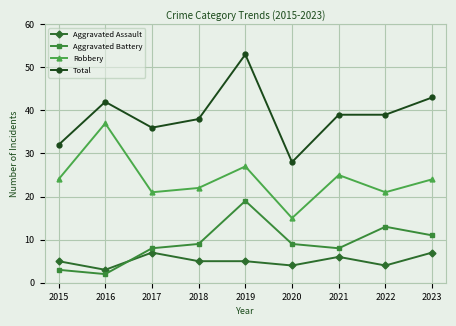

Reading left to right, transcribe all the data shown in this chart.

Aggravated Assault: 2015=5	2016=3	2017=7	2018=5	2019=5	2020=4	2021=6	2022=4	2023=7
Aggravated Battery: 2015=3	2016=2	2017=8	2018=9	2019=19	2020=9	2021=8	2022=13	2023=11
Robbery: 2015=24	2016=37	2017=21	2018=22	2019=27	2020=15	2021=25	2022=21	2023=24
Total: 2015=32	2016=42	2017=36	2018=38	2019=53	2020=28	2021=39	2022=39	2023=43